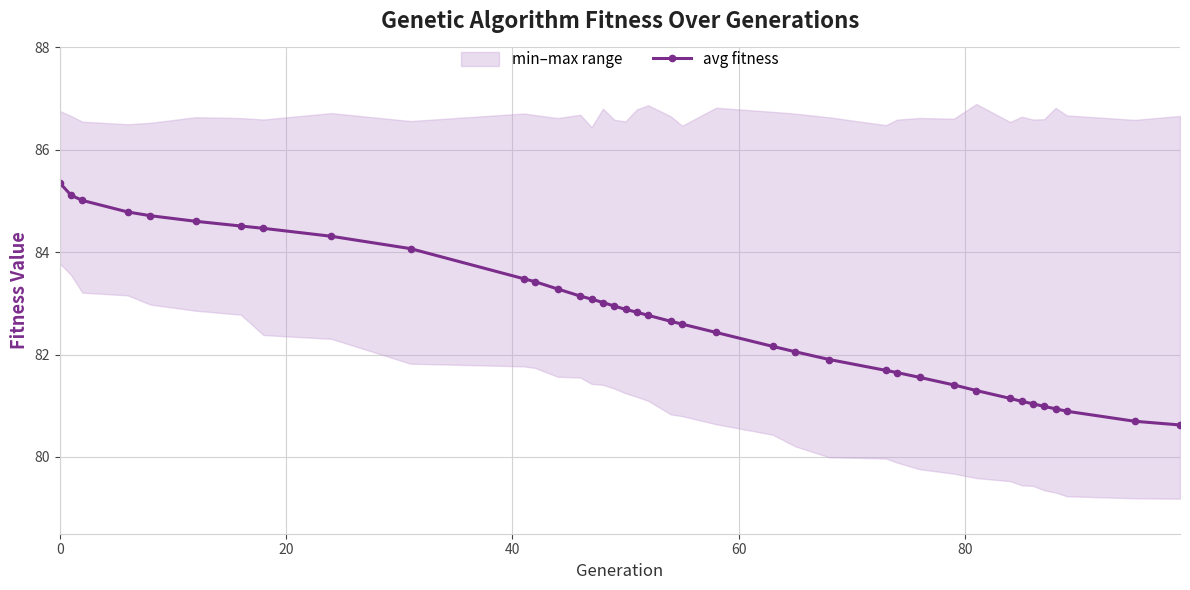

What is the difference between the maximum and minimum values?

4.7